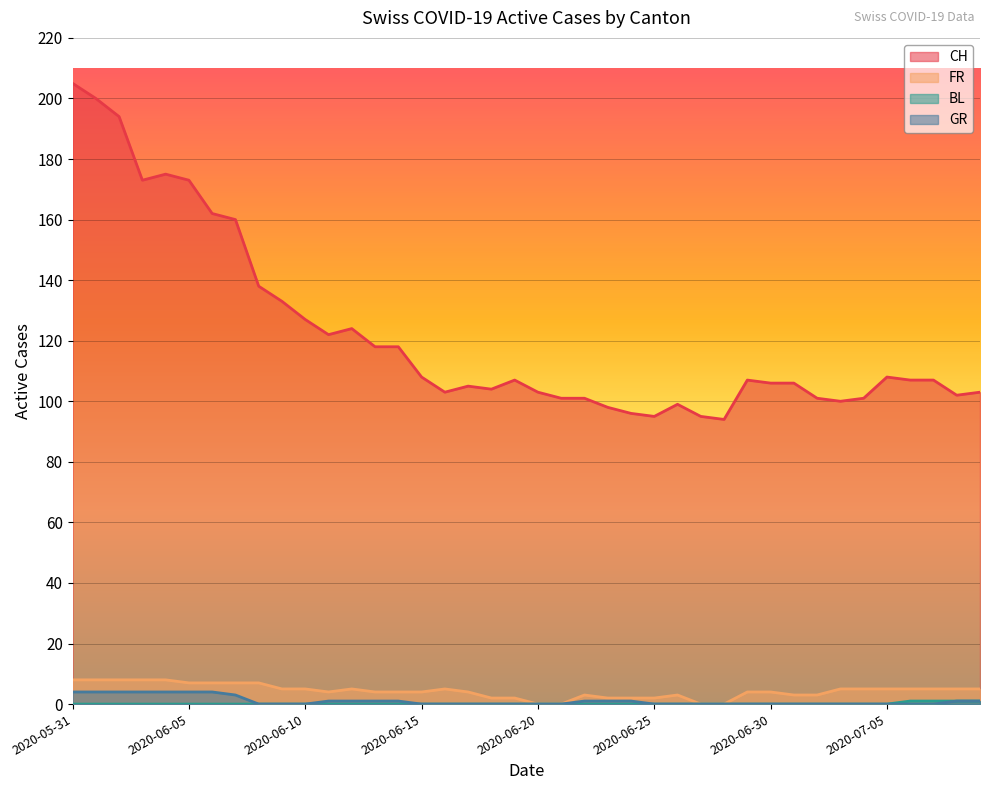

Reading left to right, list all the values displayed in this chart.

CH: 205	200	194	173	175	173	162	160	138	133	127	122	124	118	118	108	103	105	104	107	103	101	101	98	96	95	99	95	94	107	106	106	101	100	101	108	107	107	102	103
FR: 8	8	8	8	8	7	7	7	7	5	5	4	5	4	4	4	5	4	2	2	0	0	3	2	2	2	3	0	0	4	4	3	3	5	5	5	5	5	5	5
BL: 0	0	0	0	0	0	0	0	0	0	0	0	0	0	0	0	0	0	0	0	0	0	0	0	0	0	0	0	0	0	0	0	0	0	0	0	1	1	1	1
GR: 4	4	4	4	4	4	4	3	0	0	0	1	1	1	1	0	0	0	0	0	0	0	1	1	1	0	0	0	0	0	0	0	0	0	0	0	0	0	1	1